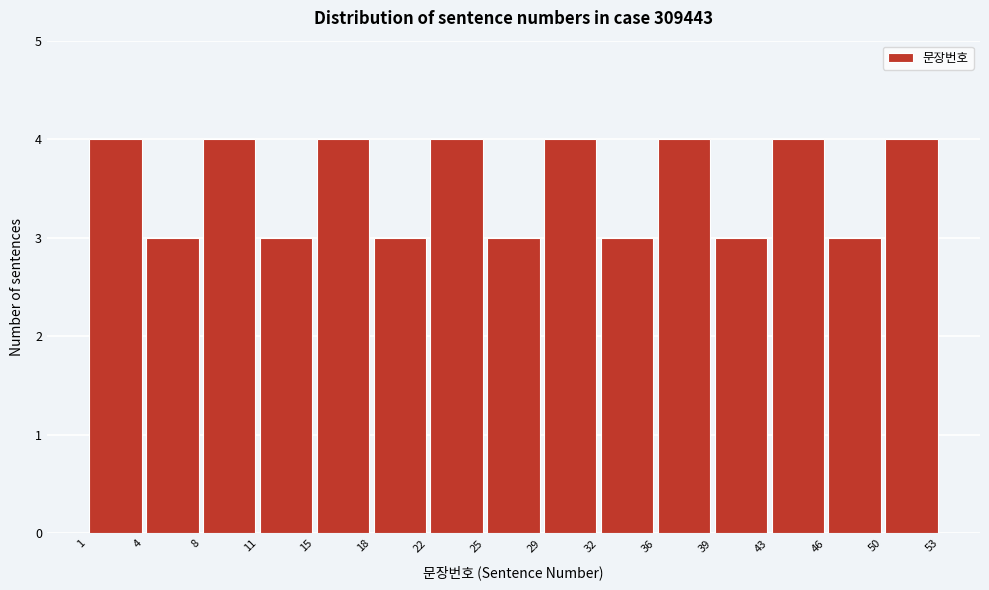

Reading left to right, transcribe this chart: for each bar, give the range it covers on the x-axis and its height. The values are not printed on the chart, so give them approximately, as read against the axis.

1 to 4: 4
4 to 8: 3
8 to 11: 4
11 to 15: 3
15 to 18: 4
18 to 22: 3
22 to 25: 4
25 to 29: 3
29 to 32: 4
32 to 36: 3
36 to 39: 4
39 to 43: 3
43 to 46: 4
46 to 50: 3
50 to 53: 4